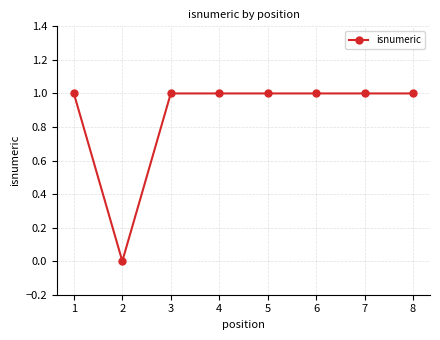

At which category does the data reach its first local valley?

2